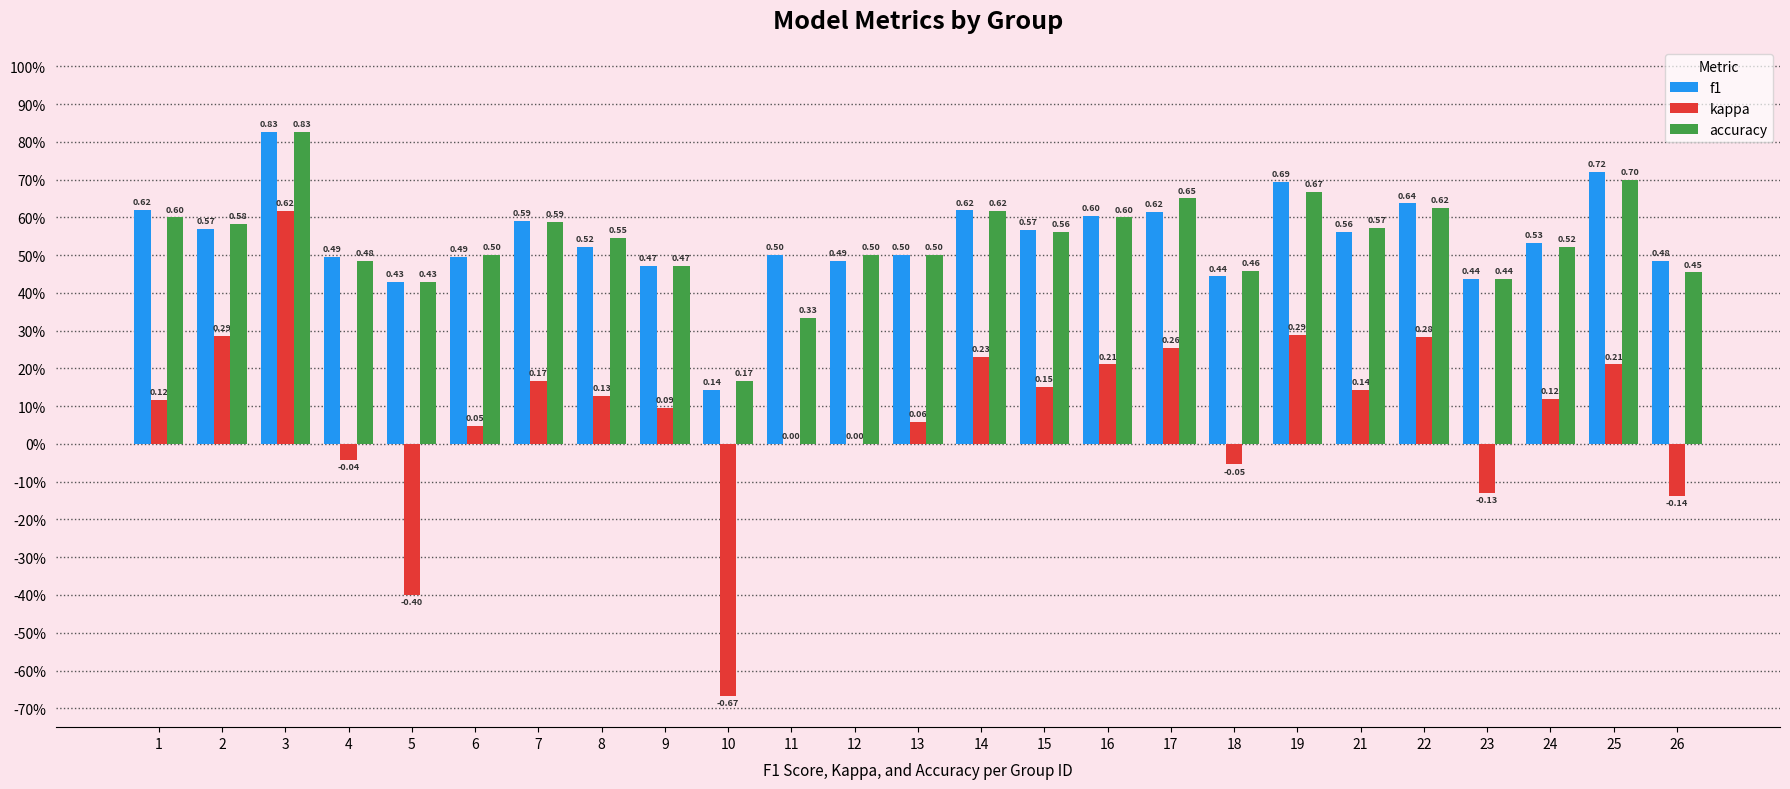

Are the bars horizontal?

No